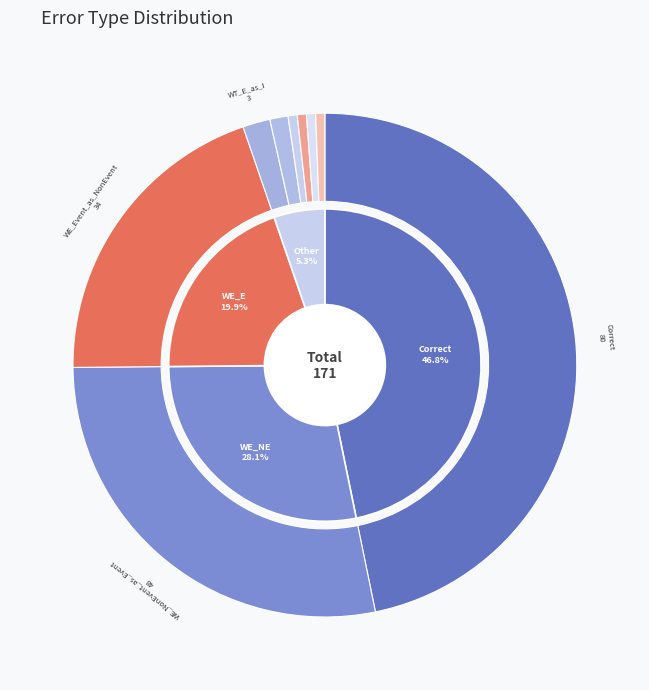

Is there a majority slice in this chart?

No